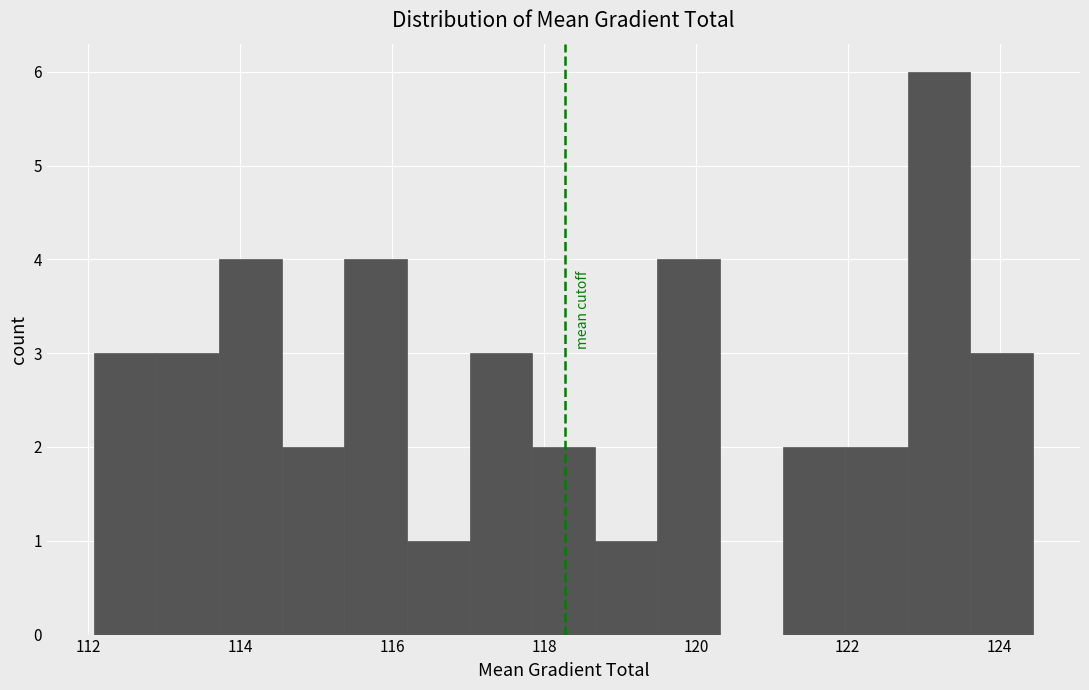

Which range on the x-axis has the tallest bar?

122.8 to 123.6